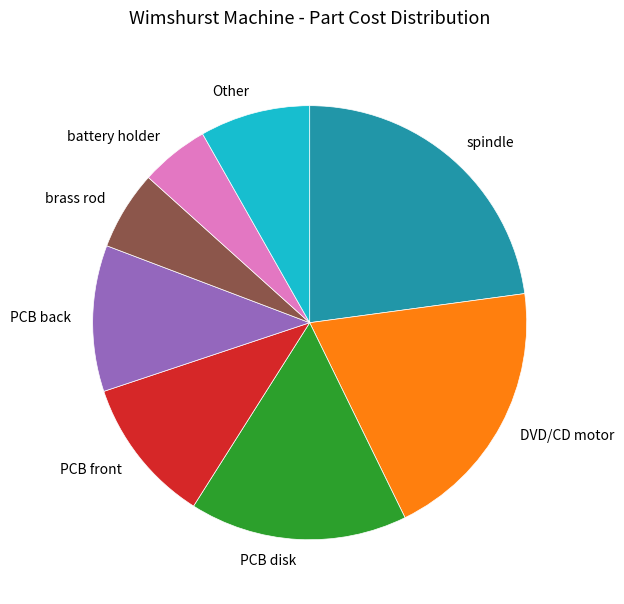

How many segments does this pie chart have?

8